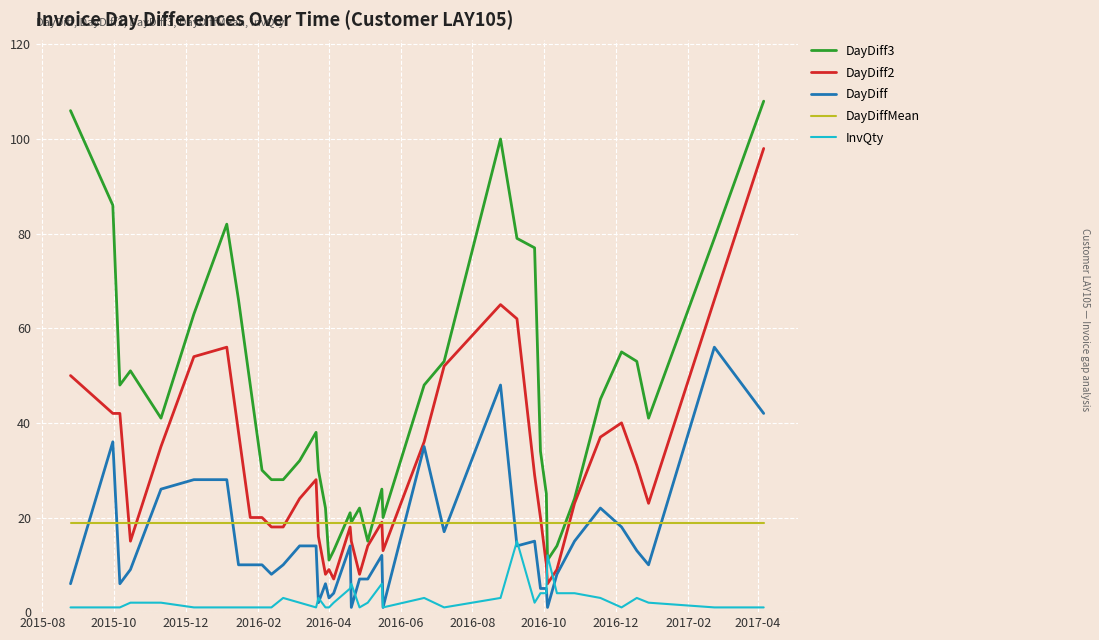

Which series has the largest total across all categories?

DayDiff3